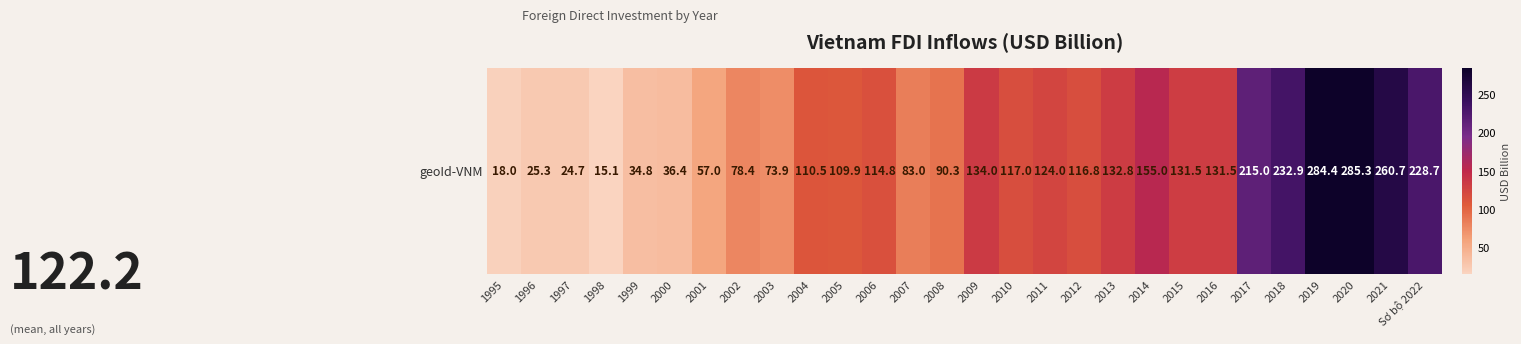

Rank the categories by value from lowest to highest.

1998, 1995, 1997, 1996, 1999, 2000, 2001, 2003, 2002, 2007, 2008, 2005, 2004, 2006, 2012, 2010, 2011, 2015, 2016, 2013, 2009, 2014, 2017, Sơ bộ 2022, 2018, 2021, 2019, 2020